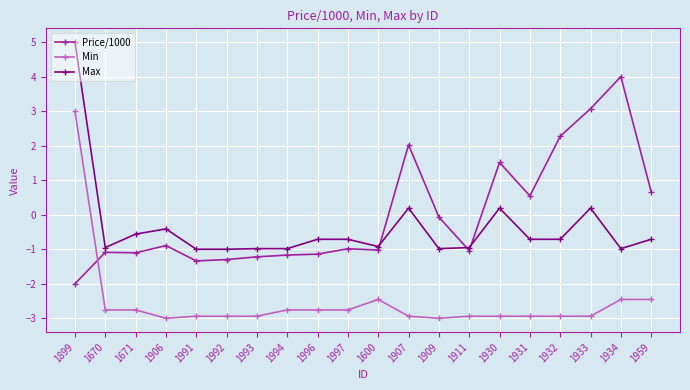

What is the difference between the highest and lowest values at 1899?

7.0